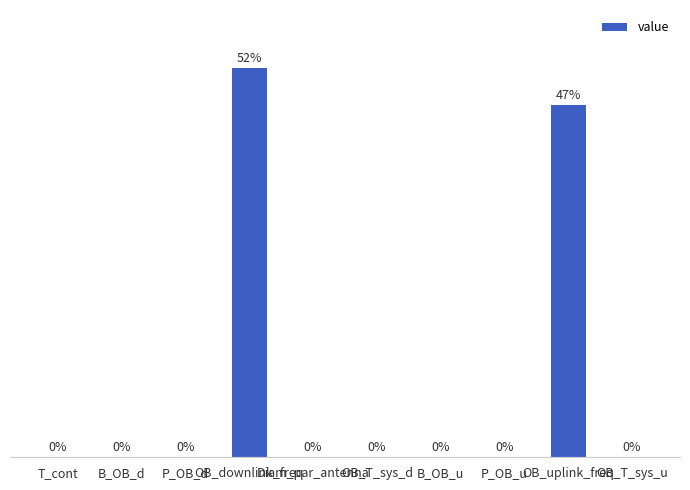

What is the maximum value shown in the chart?

52.5